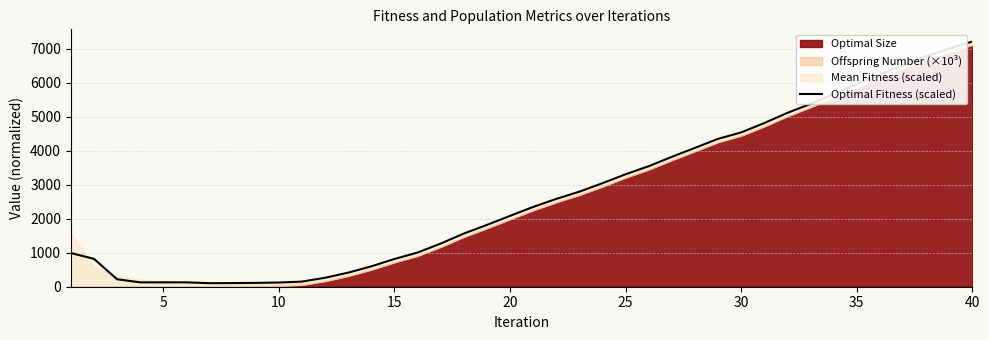

How many lines are shown in the chart?

1